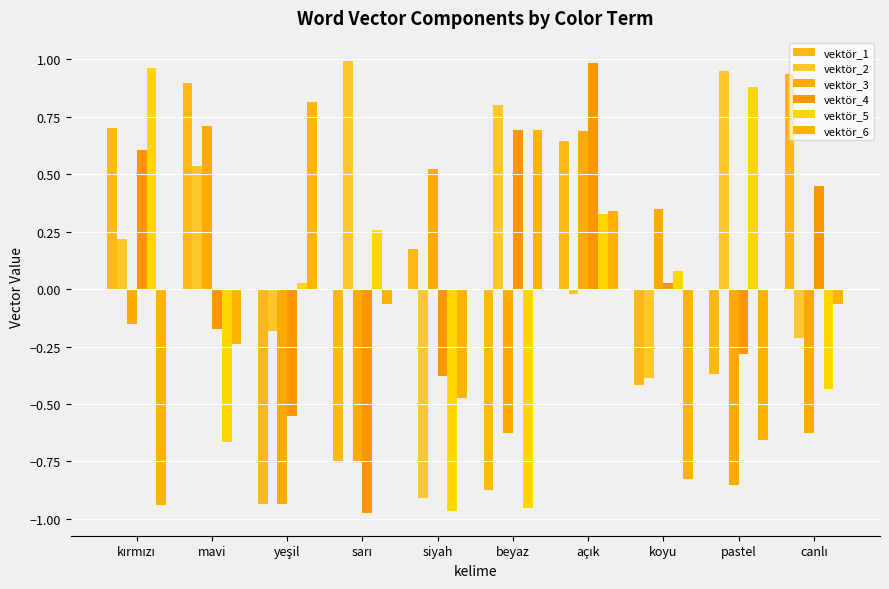

What is the sum of the vektör_3 values at kırmızı and yeşil?

-1.1